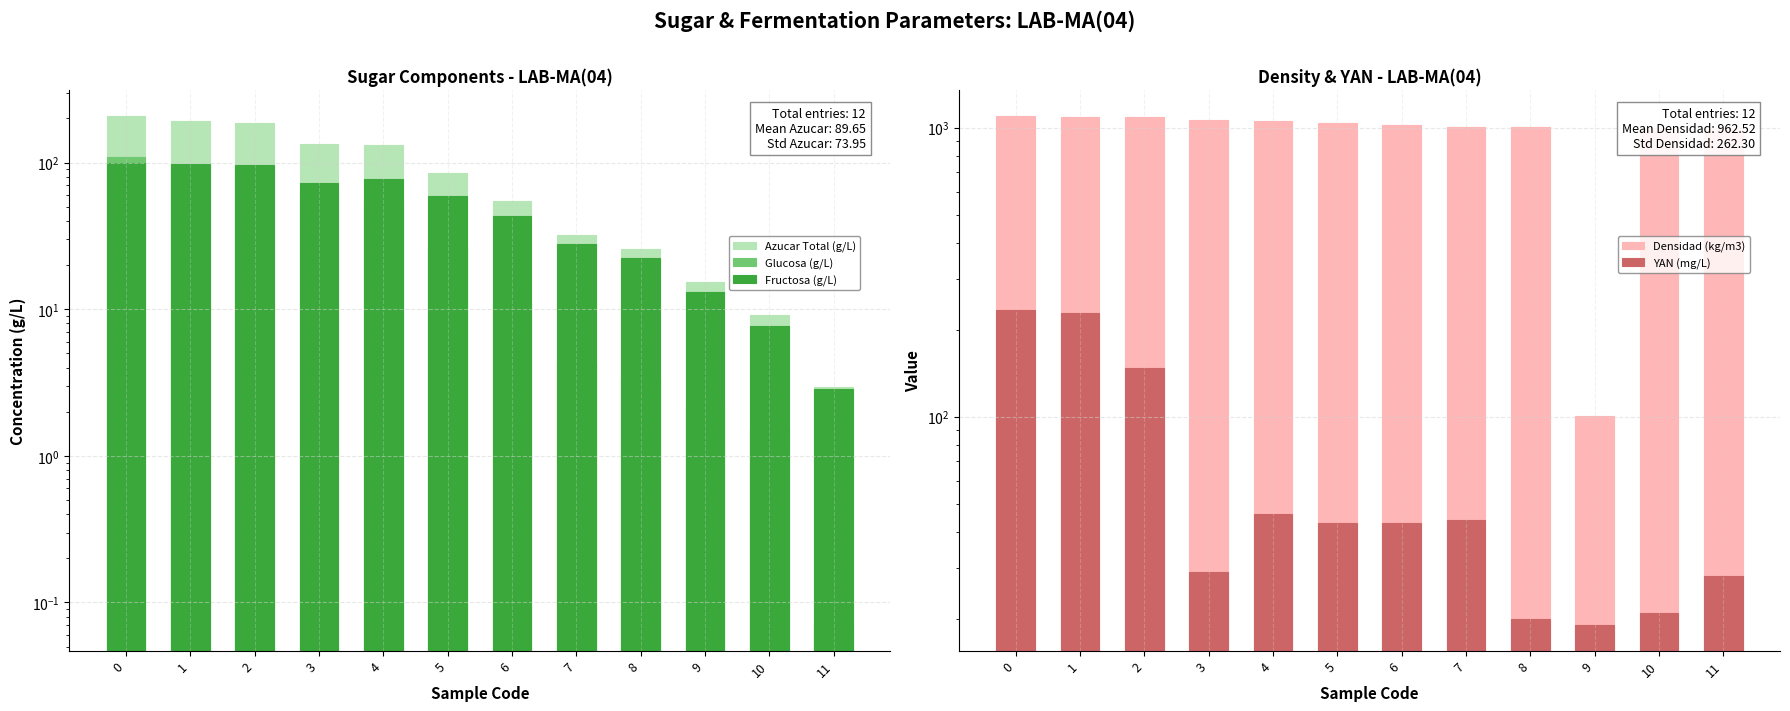

What is the difference between the maximum and minimum values in the Glucosa (g/L) series?

109.4